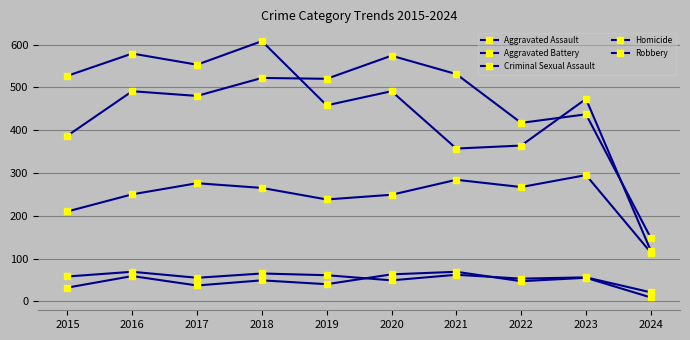

Is this an area chart (filled region under the line)?

No